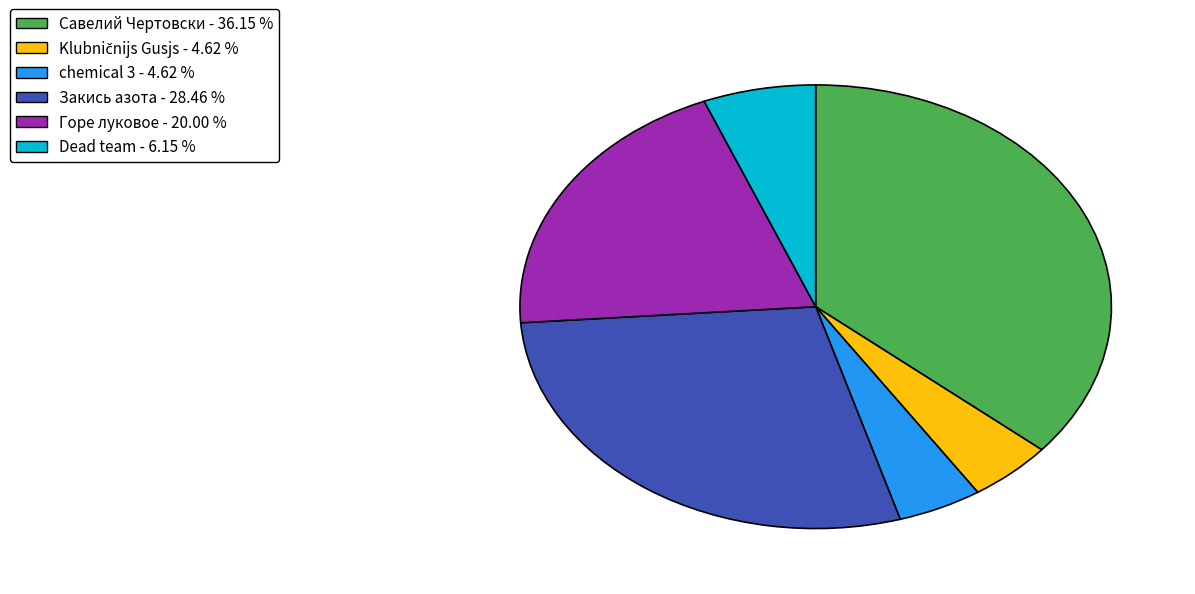

Is there any slice that represents more than half of the pie?

No